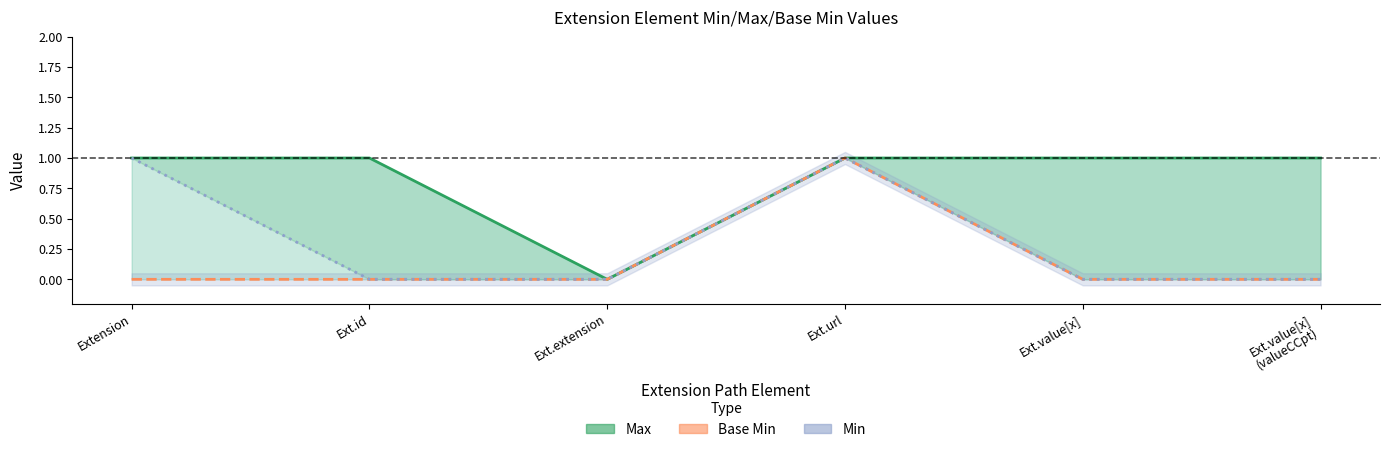

True or false: Base Min and Min intersect in this chart.

False